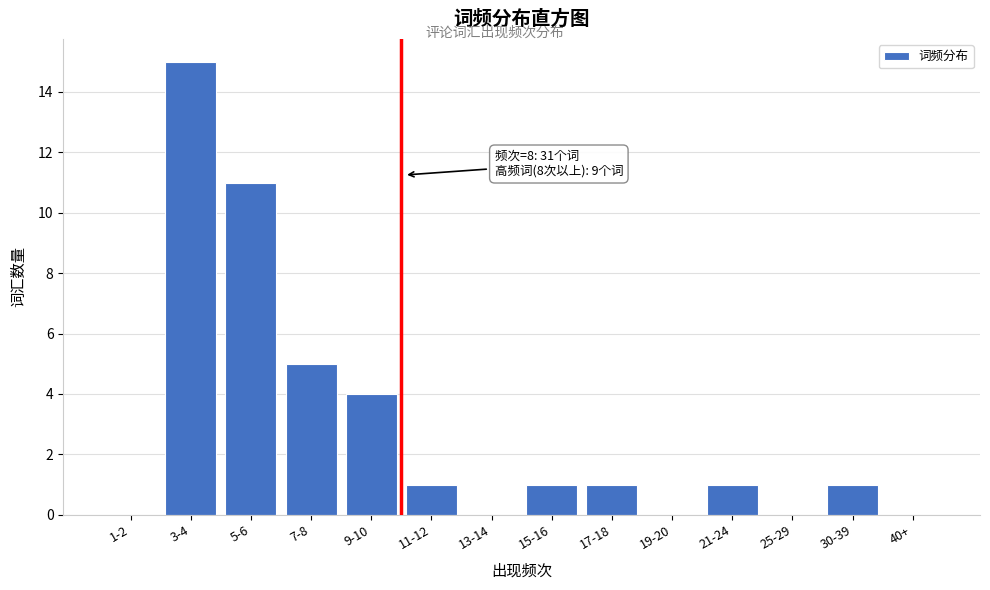

Reading left to right, transcribe all the data shown in this chart.

1-2=0	3-4=15	5-6=11	7-8=5	9-10=4	11-12=1	13-14=0	15-16=1	17-18=1	19-20=0	21-24=1	25-29=0	30-39=1	40+=0